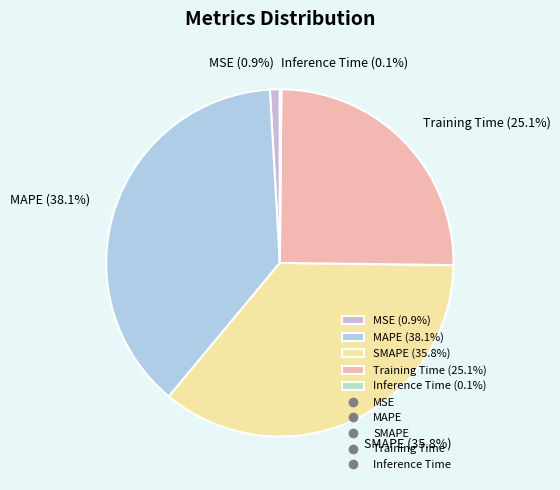

To the nearest percent, what percentage of the pie is MAPE?

38%